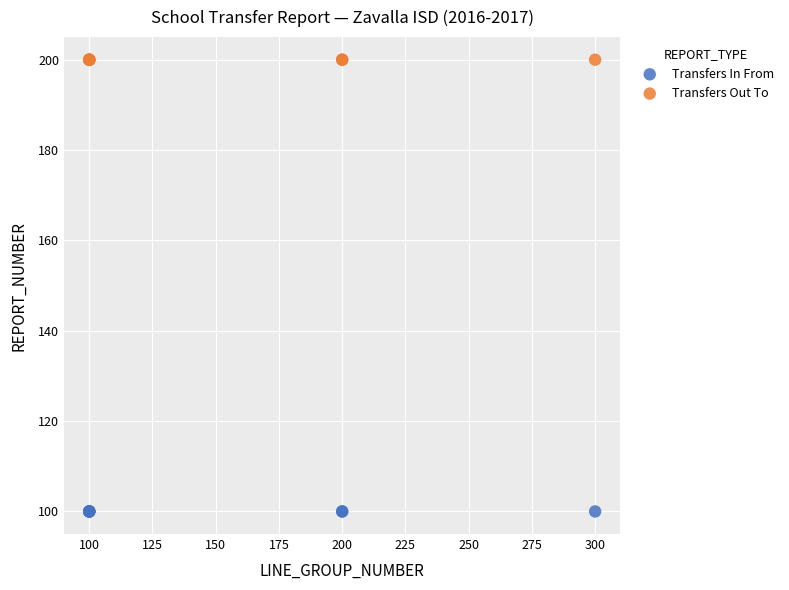

Which series contains the highest Y value?

Transfers Out To